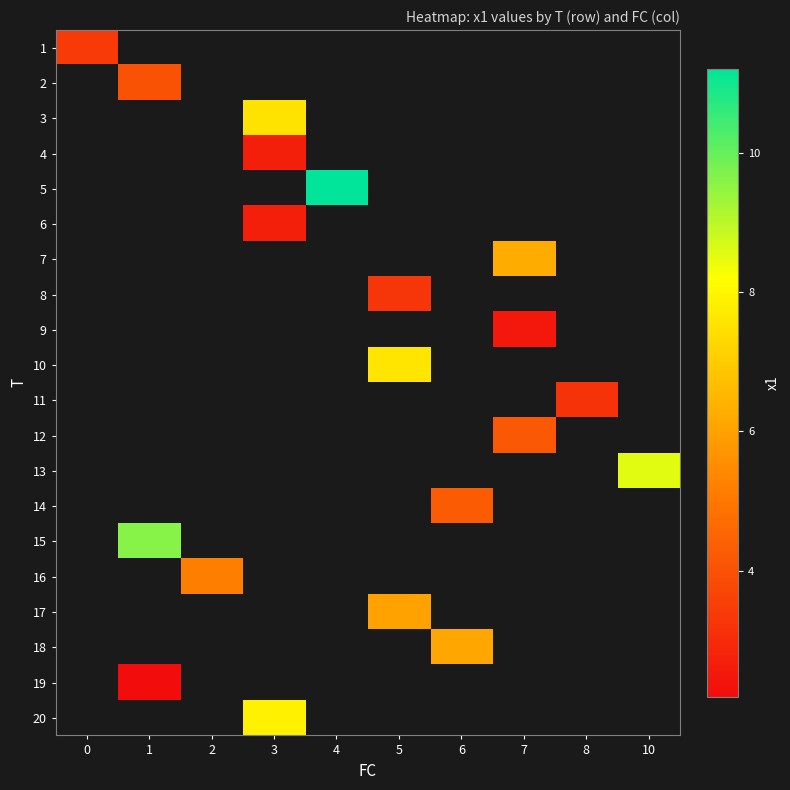

Which category has the highest value across all series?

4